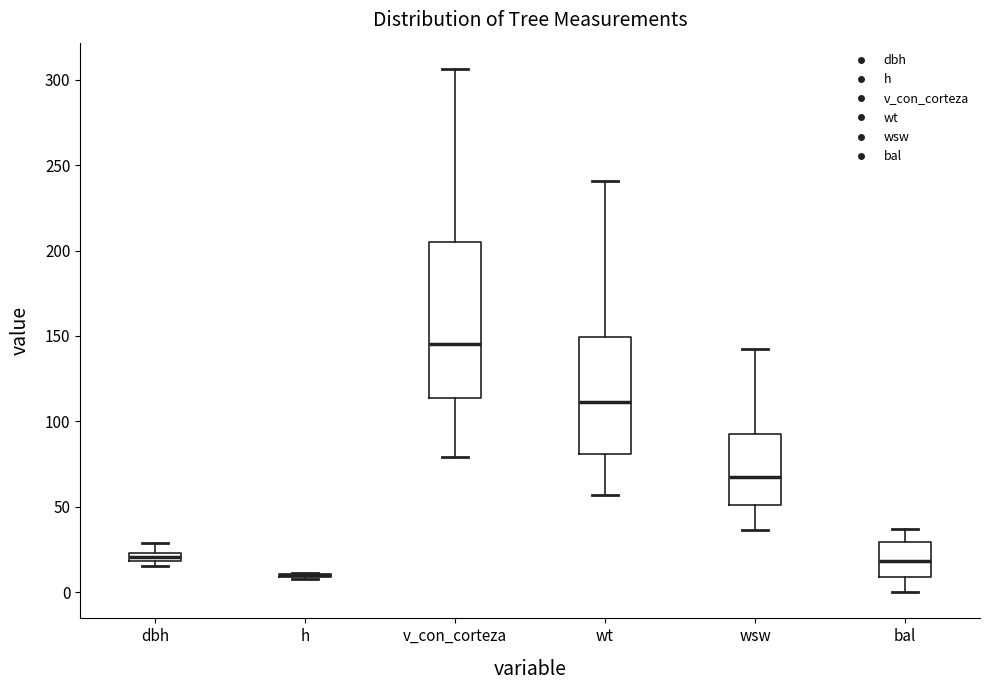

Where is the upper edge of the box for dbh on the y-axis? The values are not printed on the chart, so give them approximately, as read against the axis.

25